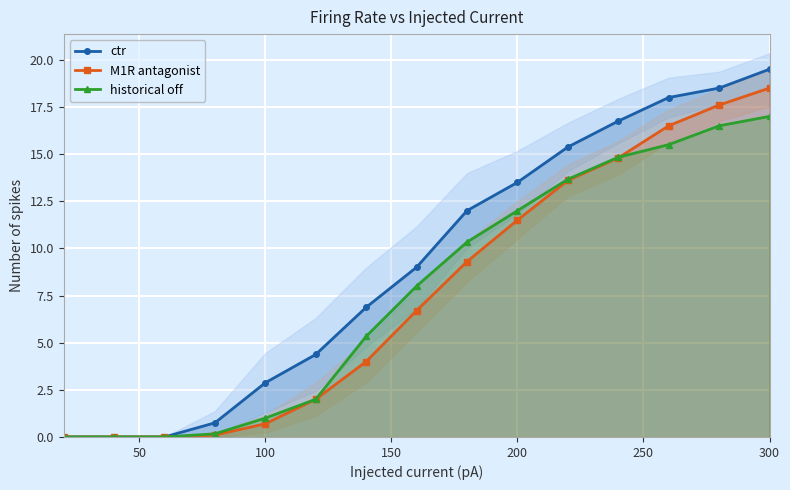

What is the difference between the second highest and minimum values in the ctr series?

18.5